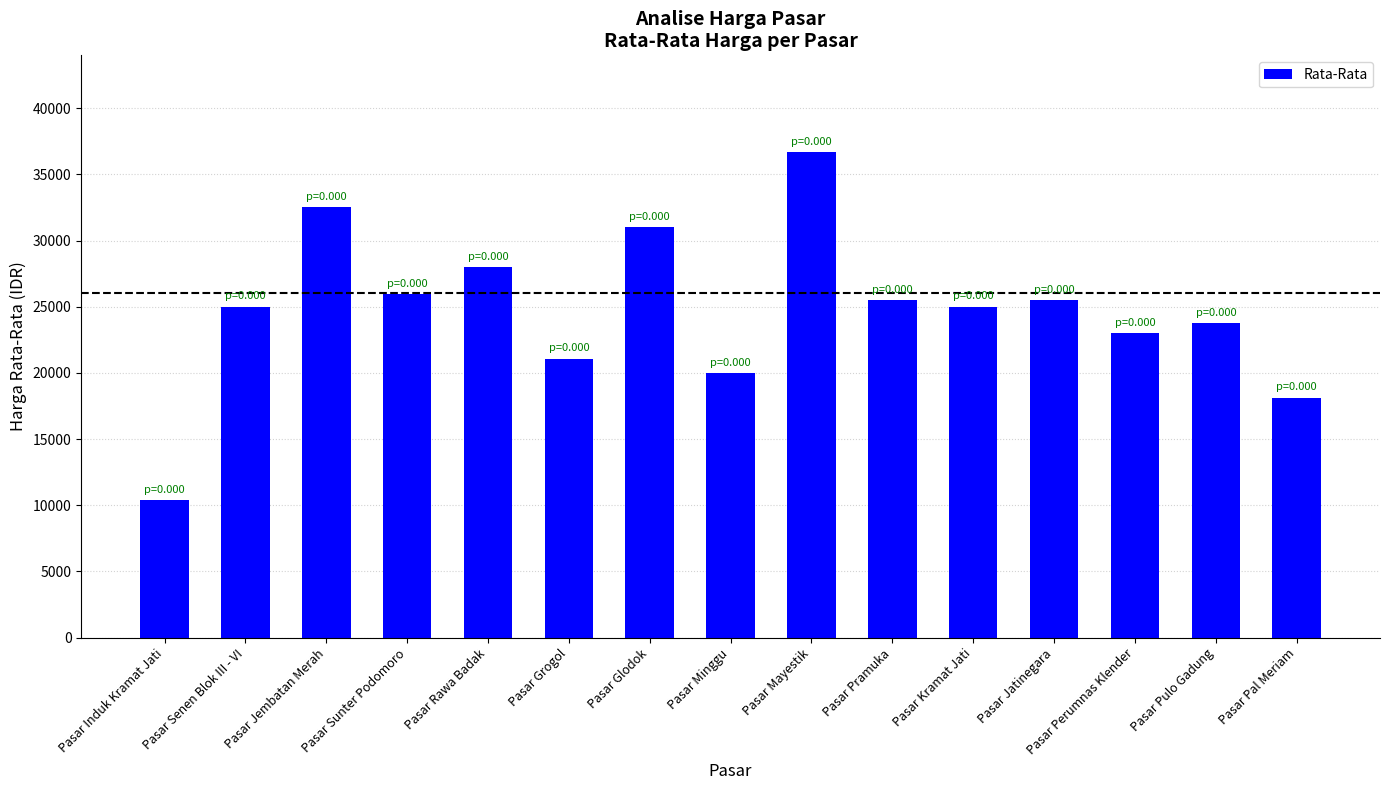

What is the label of the 11th bar from the right?

Pasar Rawa Badak